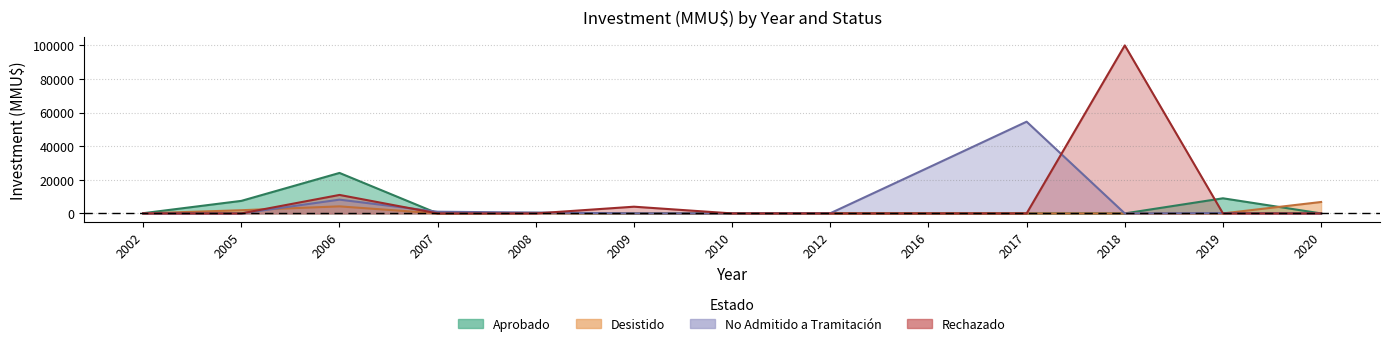

At which category does the chart reach its peak across all series?

2018